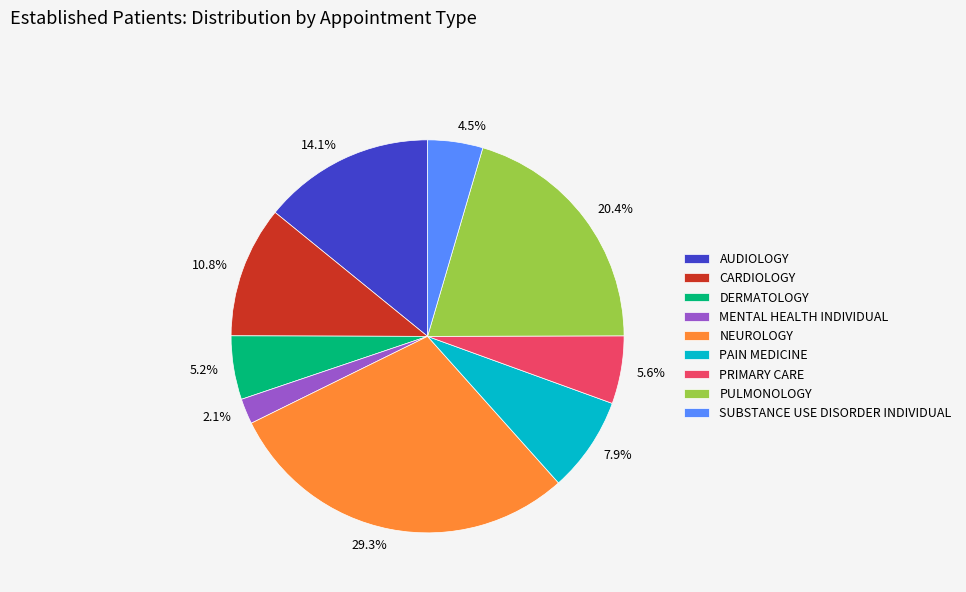

Do 5.6% and 10.8% together represent more than half of the pie?

No